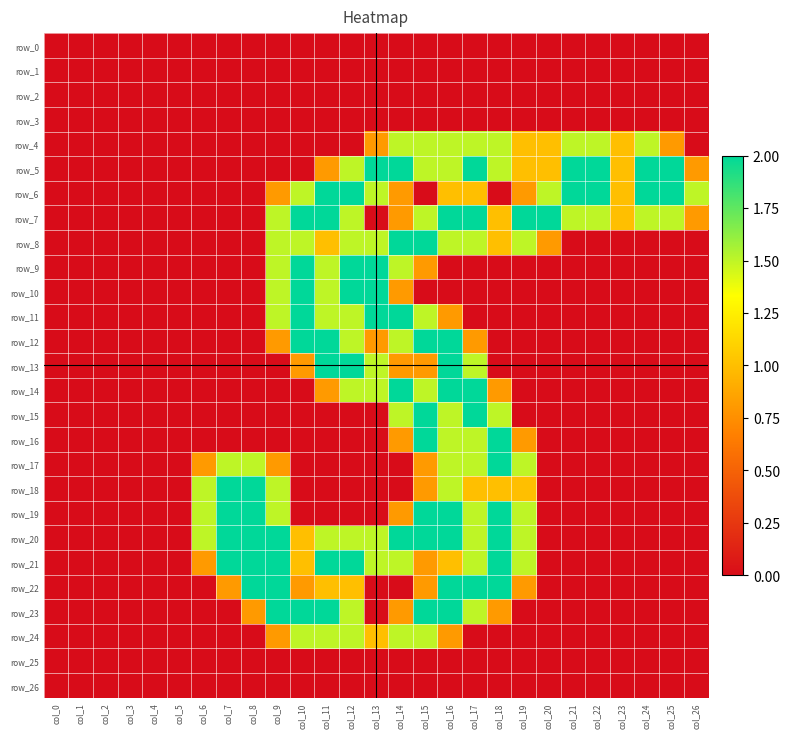

True or false: row_21 has a value of 1.5 at col_14.

True